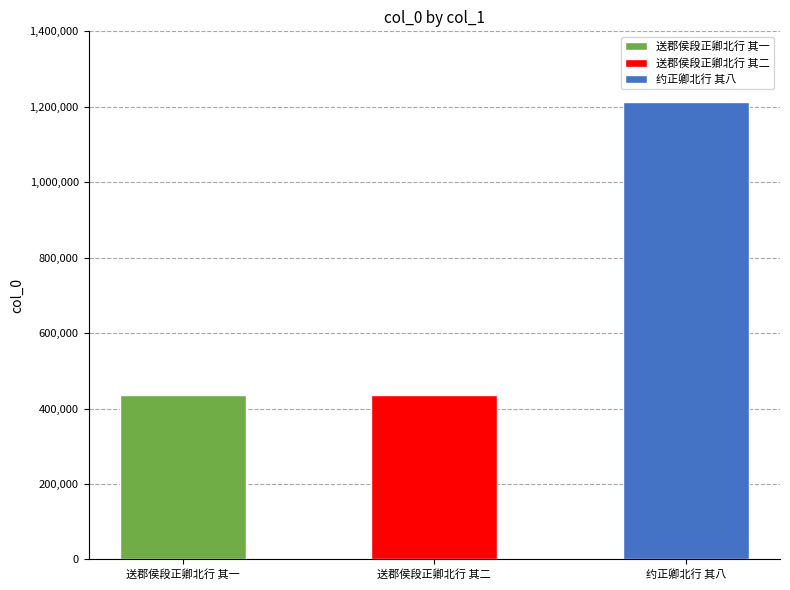

Approximately how many times larger is the value at 送郡侯段正卿北行 其一 compared to 约正卿北行 其八?

0.4